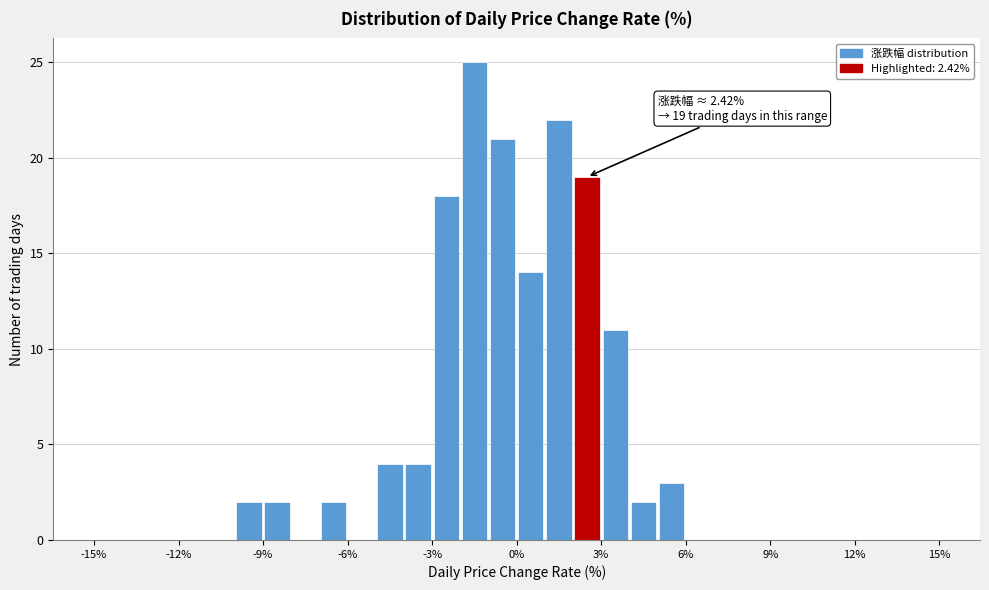

Around what value on the x-axis is the tallest bar? Give the approximate position of its centre, as read against the axis.

-1.5